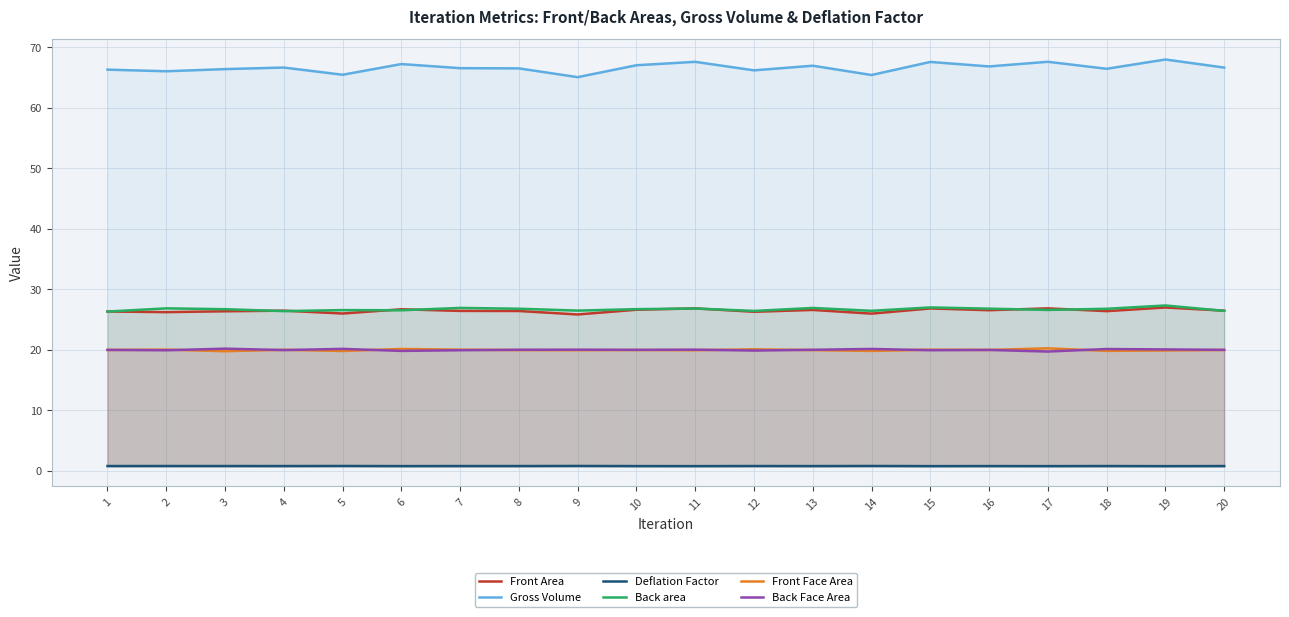

Reading left to right, extract all data points from this chart.

Front Area: 1=26.3	2=26.2	3=26.3	4=26.4	5=26.0	6=26.7	7=26.4	8=26.4	9=25.8	10=26.6	11=26.8	12=26.3	13=26.6	14=26.0	15=26.8	16=26.5	17=26.8	18=26.4	19=27.0	20=26.4
Gross Volume: 1=66.3	2=66.0	3=66.4	4=66.6	5=65.5	6=67.2	7=66.5	8=66.5	9=65.1	10=67.0	11=67.6	12=66.2	13=67.0	14=65.4	15=67.6	16=66.8	17=67.6	18=66.4	19=68.0	20=66.6
Deflation Factor: 1=0.8	2=0.8	3=0.8	4=0.7	5=0.8	6=0.7	7=0.8	8=0.8	9=0.8	10=0.7	11=0.7	12=0.8	13=0.7	14=0.8	15=0.7	16=0.7	17=0.7	18=0.8	19=0.7	20=0.7
Back area: 1=26.3	2=26.8	3=26.7	4=26.4	5=26.5	6=26.5	7=26.9	8=26.8	9=26.5	10=26.7	11=26.8	12=26.4	13=26.9	14=26.4	15=27.0	16=26.8	17=26.6	18=26.8	19=27.3	20=26.4
Front Face Area: 1=19.9	2=20.0	3=19.7	4=20.0	5=19.8	6=20.1	7=20.0	8=19.9	9=19.9	10=19.9	11=19.9	12=20.1	13=19.9	14=19.8	15=20.0	16=20.0	17=20.2	18=19.8	19=19.9	20=19.9
Back Face Area: 1=20.0	2=19.9	3=20.2	4=19.9	5=20.1	6=19.8	7=19.9	8=20.0	9=20.0	10=20.0	11=20.0	12=19.9	13=20.0	14=20.1	15=19.9	16=20.0	17=19.7	18=20.1	19=20.0	20=20.0